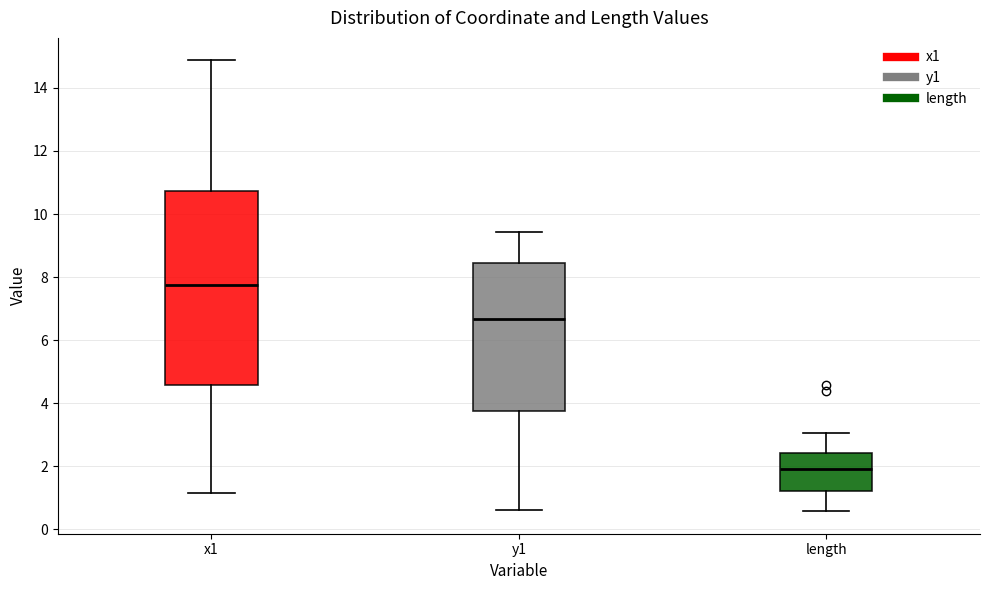

Reading left to right, transcribe this box plot: for each box, give where its median line is, the range the box spans, and where its two whiskers end, as read against the y-axis. The values are not printed on the chart, so give them approximately, as read against the axis.

x1: median 7.8, box 4.6 to 10.8, whiskers 1.2 to 14.8
y1: median 6.6, box 3.8 to 8.4, whiskers 0.6 to 9.4
length: median 2.0, box 1.2 to 2.4, whiskers 0.6 to 3.0